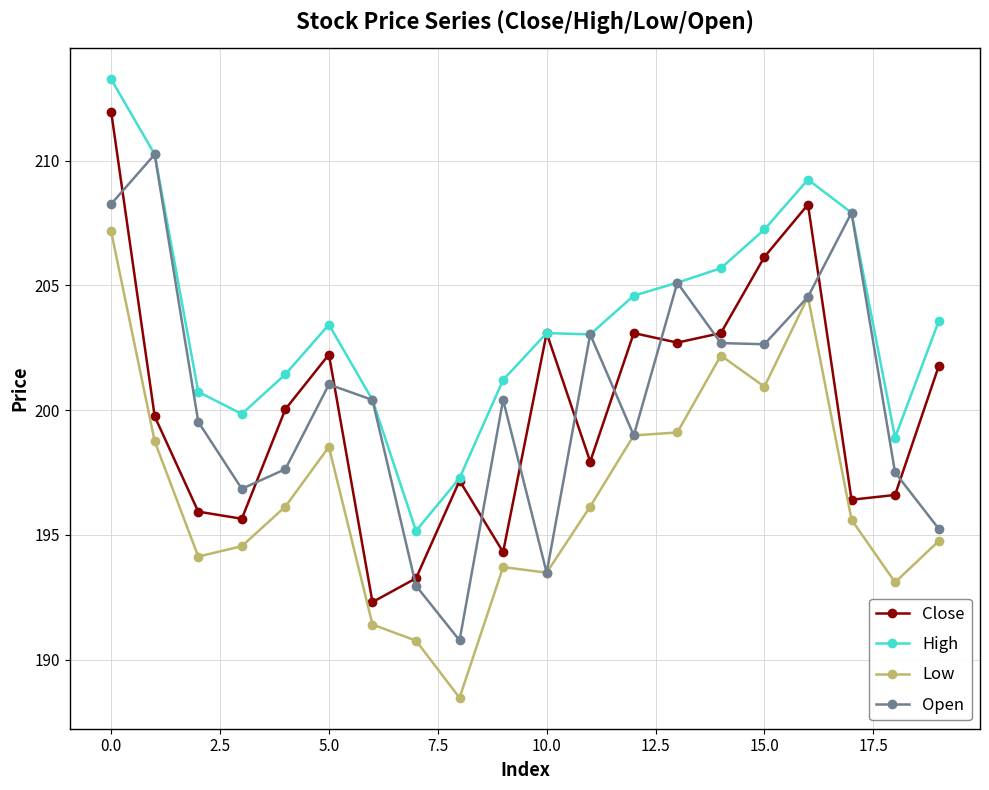

What is the sum of all High values?

4071.3